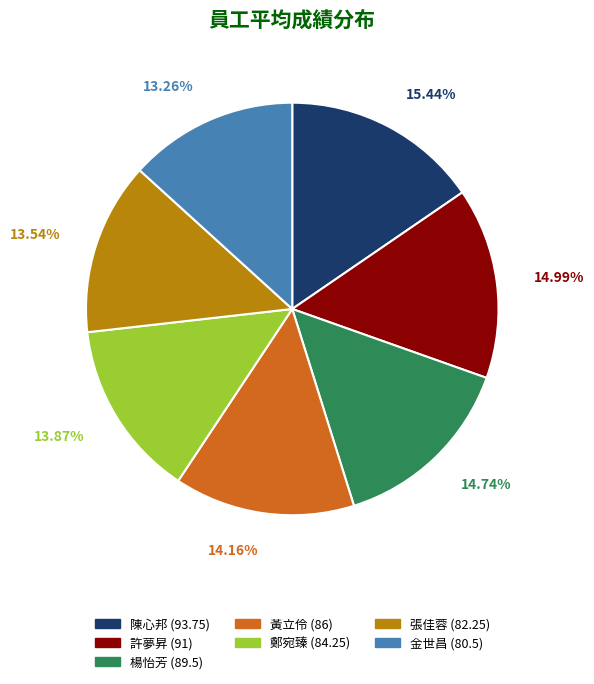

What is the ratio of the value at 陳心邦 to the value at 楊怡芳?

1.0